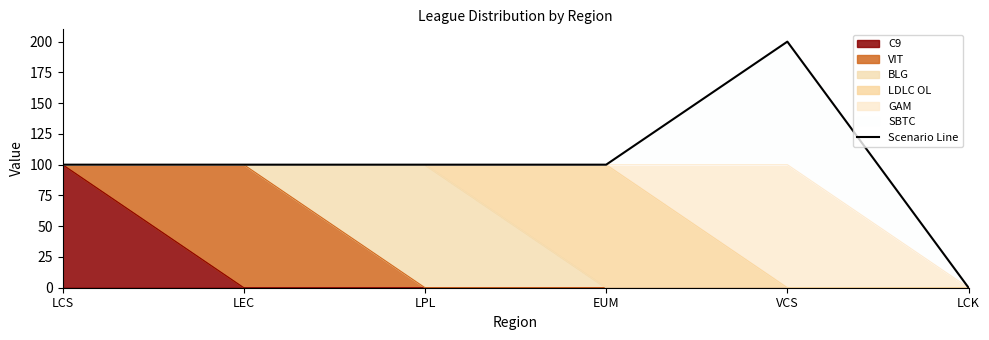

The chart shows a value of 0 at LCK. True or false?

True